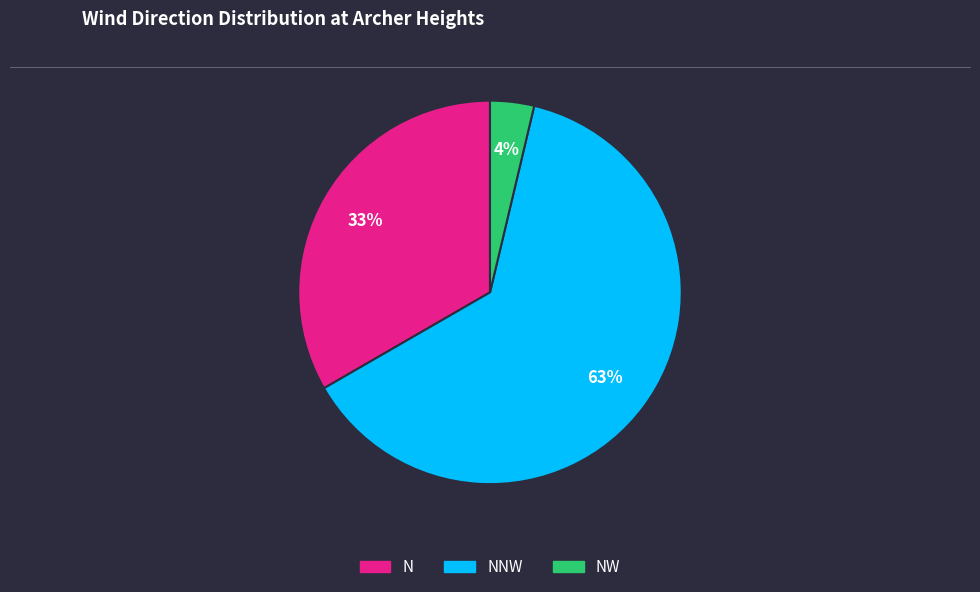

Does any single category account for the majority?

Yes